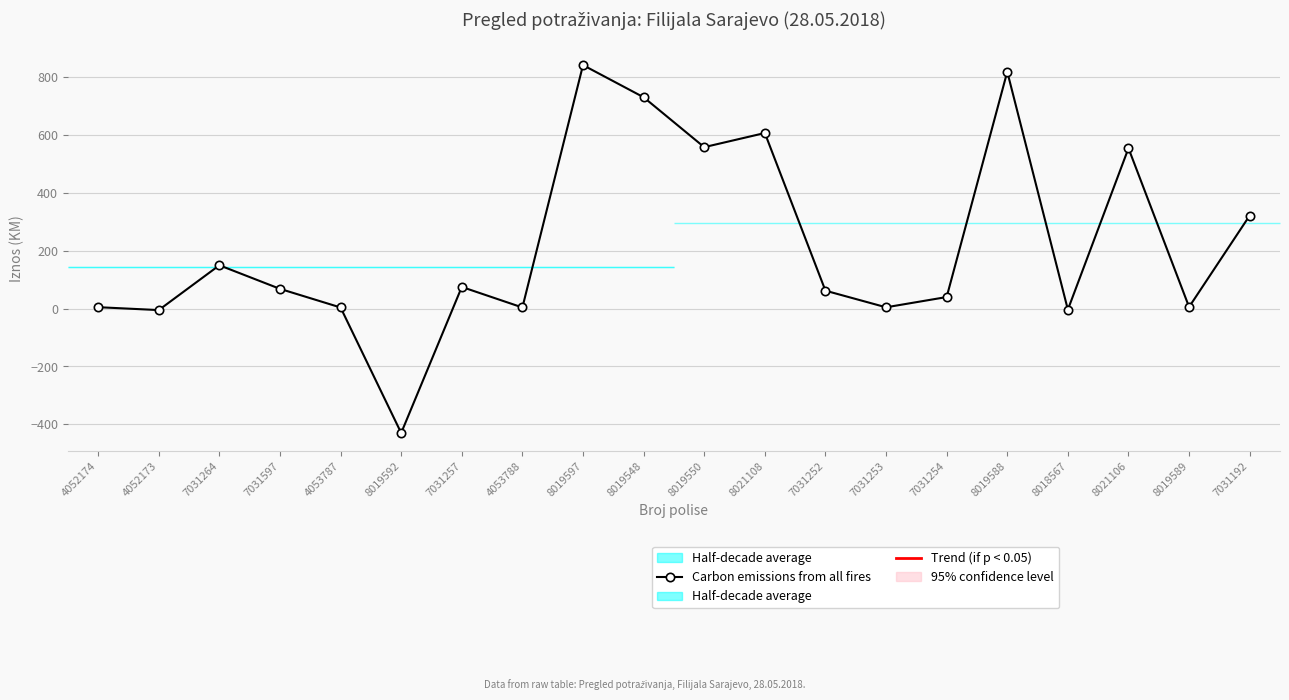

Count the number of categories in the chart.

20